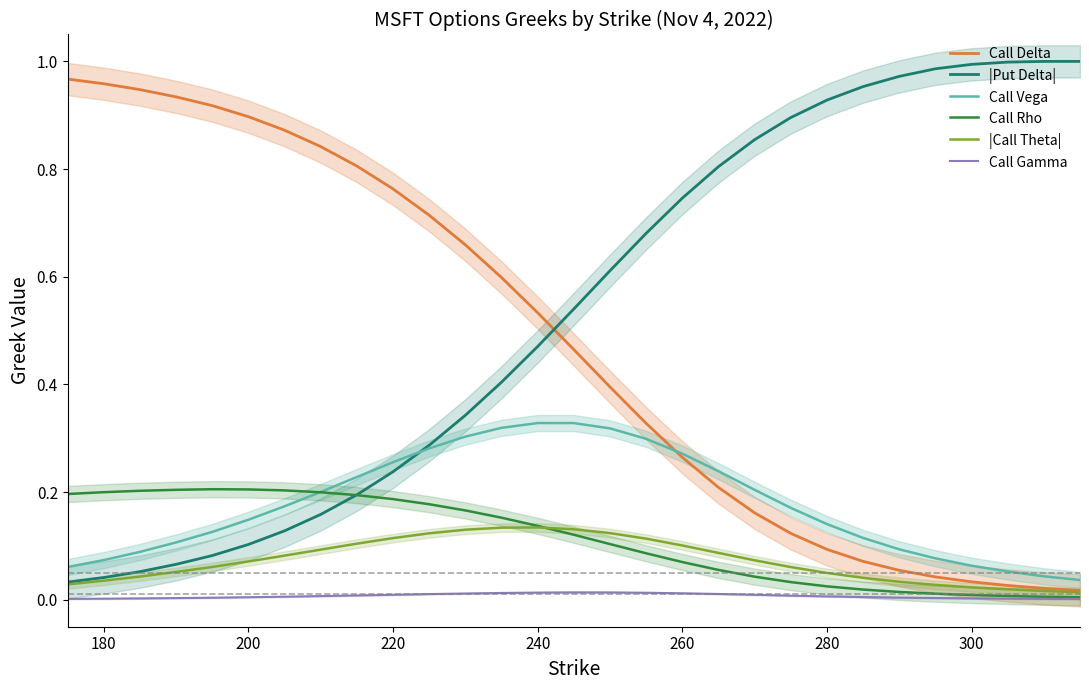

True or false: Call Vega and |Call Theta| cross at least once.

False